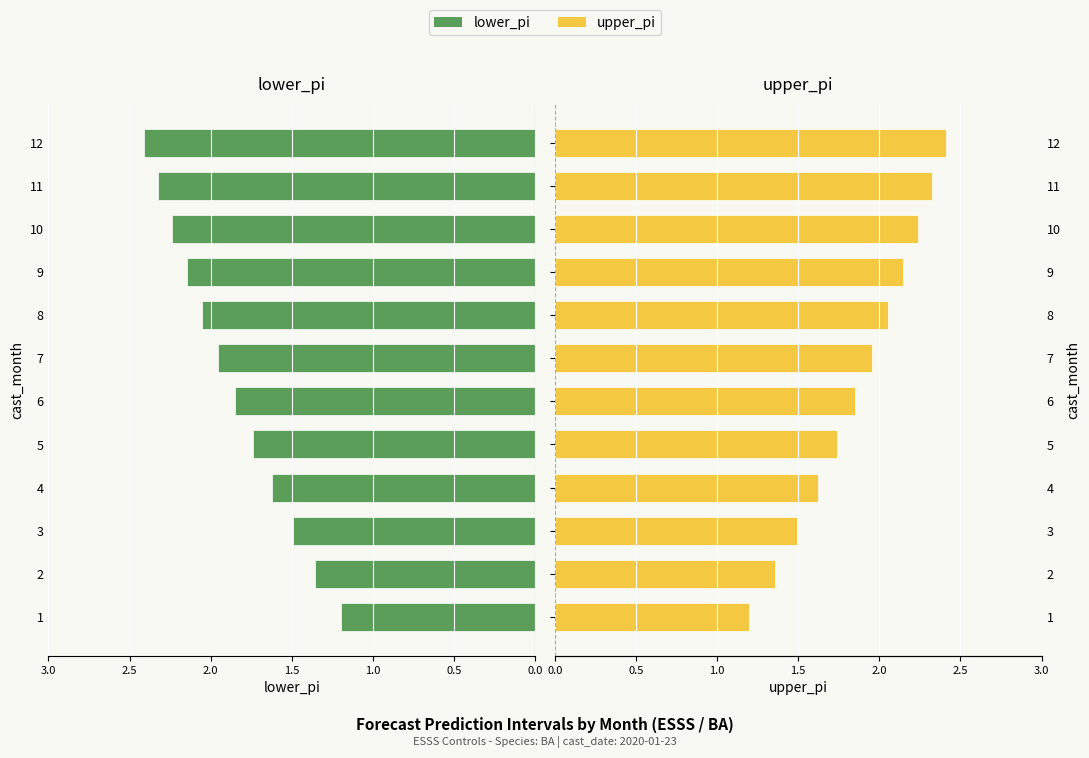

Rank the series at 2 from lowest to highest value.

lower_pi, upper_pi